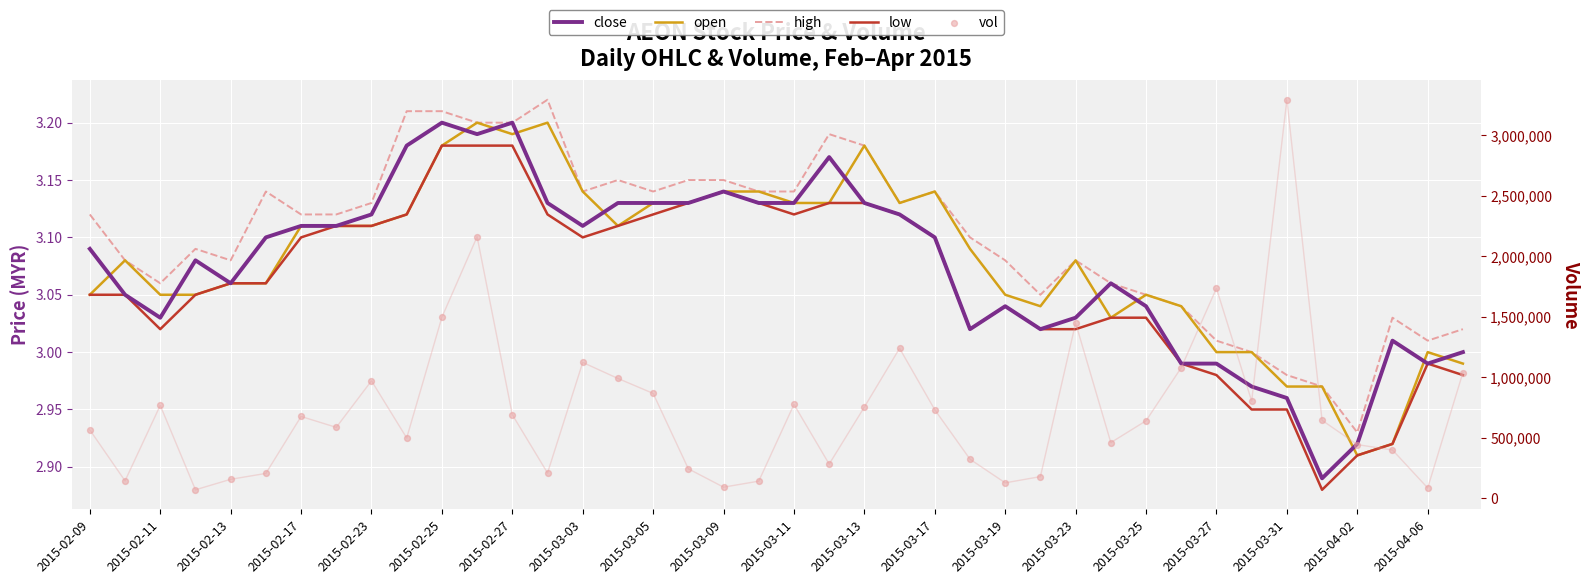

Which series contains the lowest Y value?

low